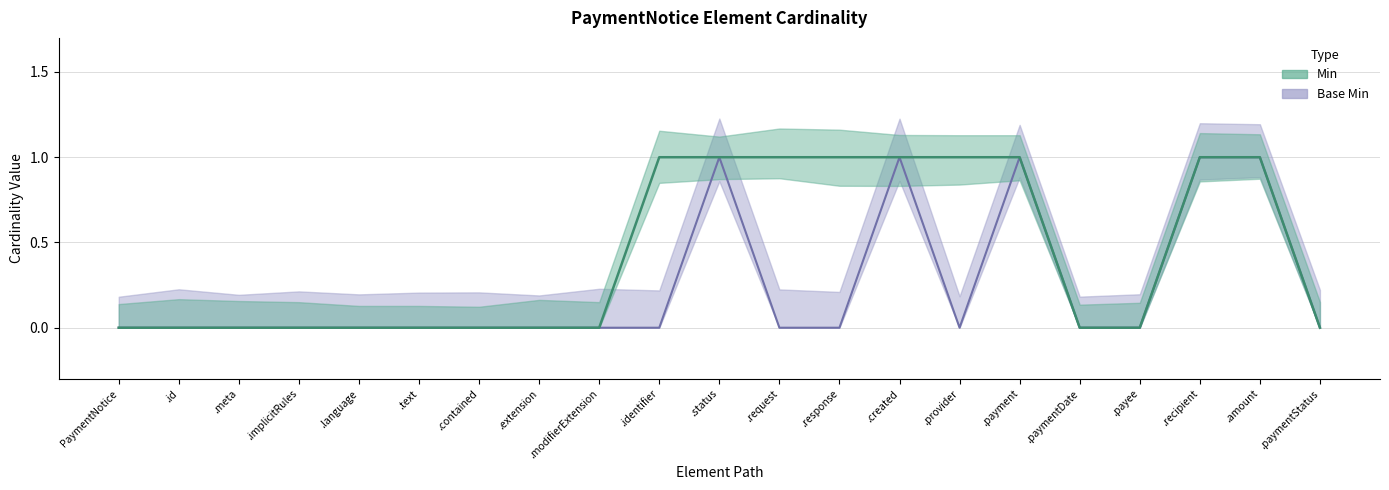

What is the maximum value for Min?

1